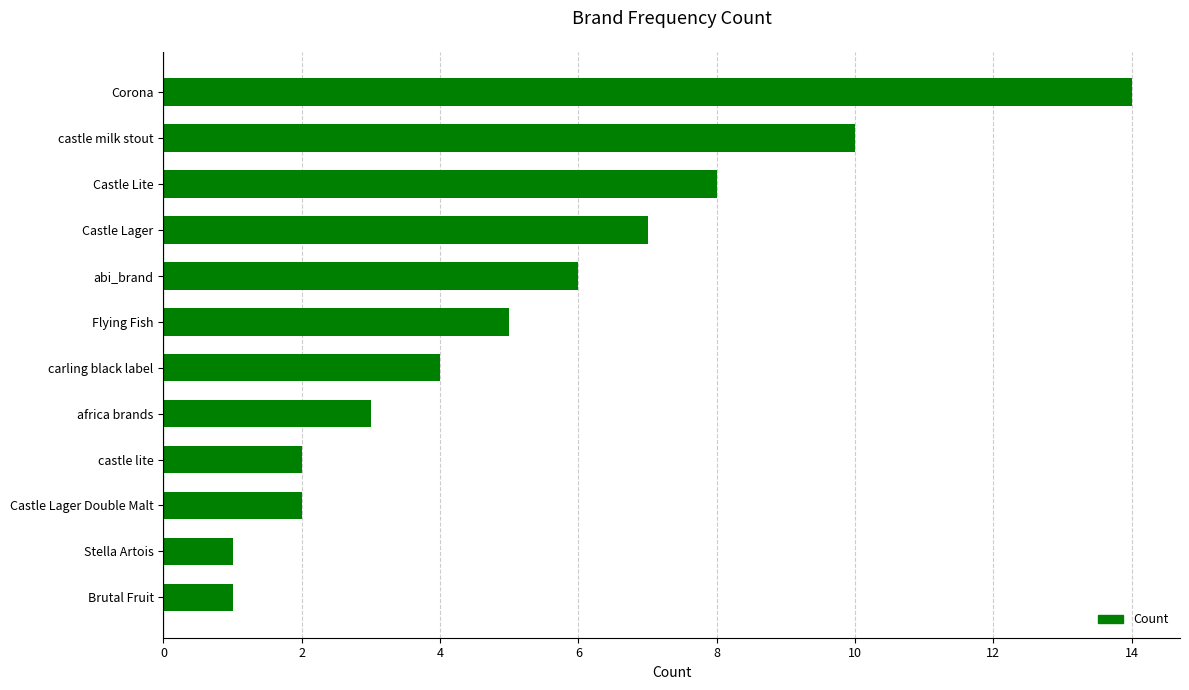

Which has a higher value, Castle Lager Double Malt or africa brands?

africa brands